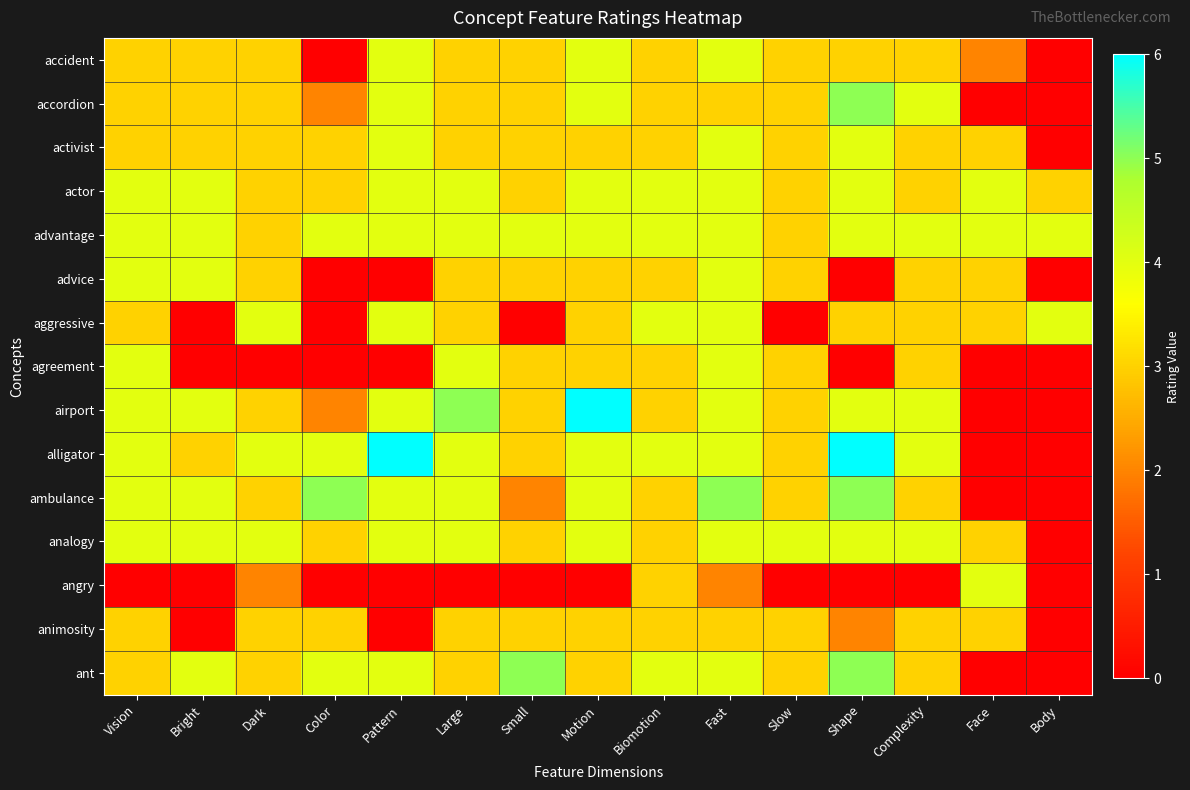

Rank the series by their maximum value, from lowest to highest.

animosity, accident, activist, actor, advantage, advice, aggressive, agreement, analogy, angry, accordion, ambulance, ant, airport, alligator